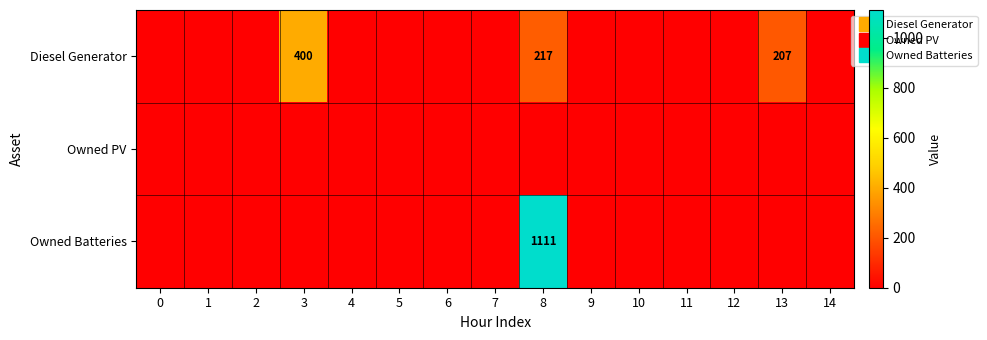

How many series are shown in this chart?

3